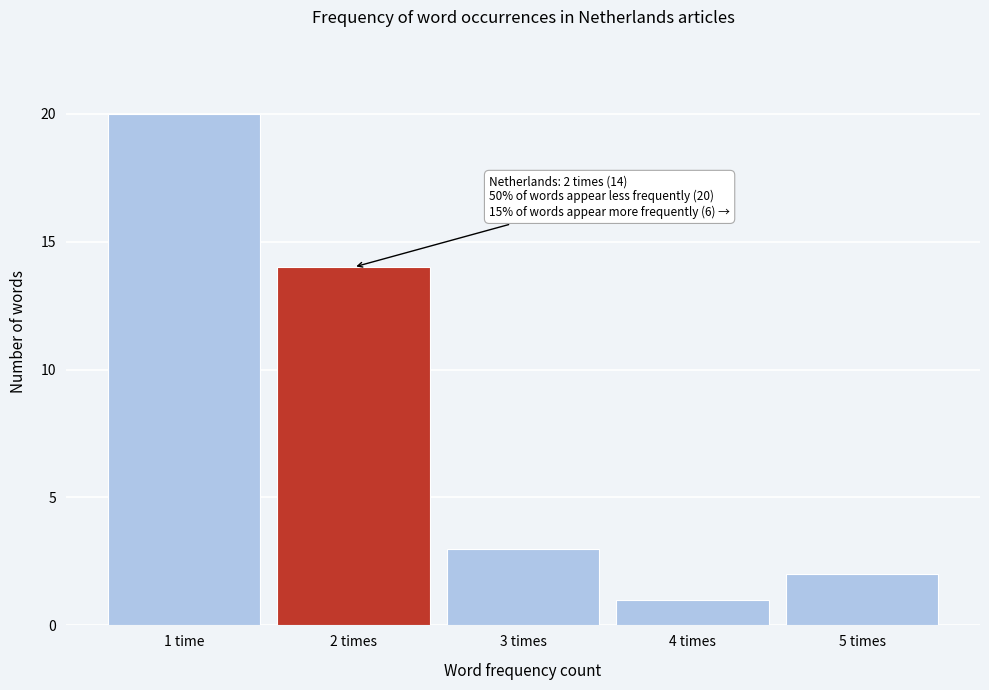

Reading left to right, transcribe all the data shown in this chart.

20	14	3	1	2